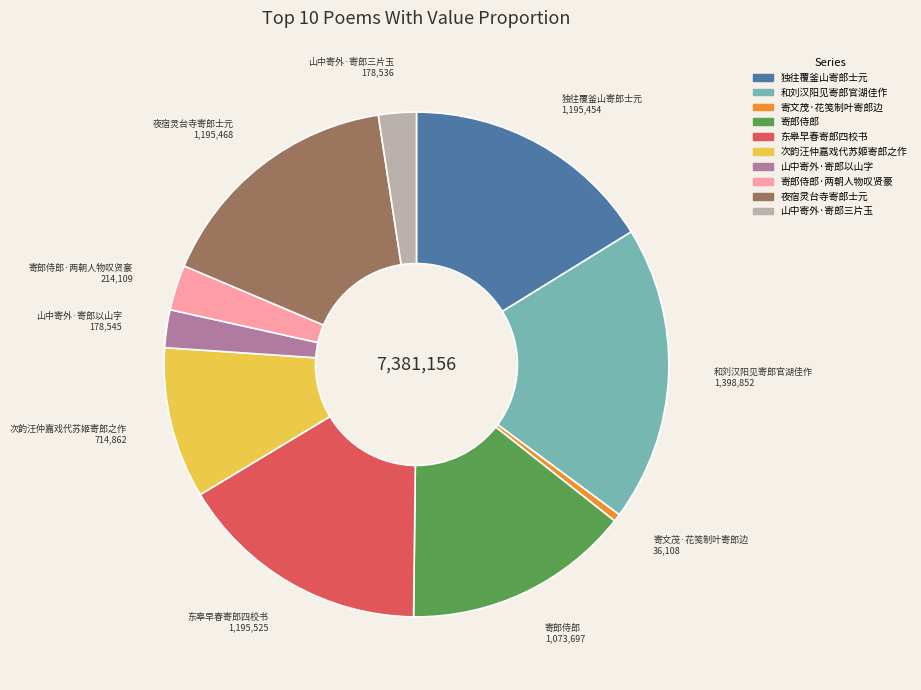

Does any single category account for the majority?

No